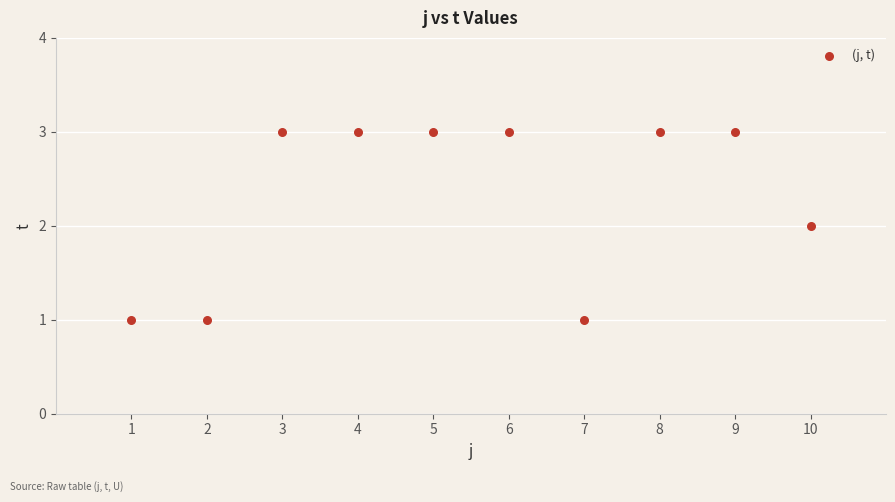

What is the average X value?

6